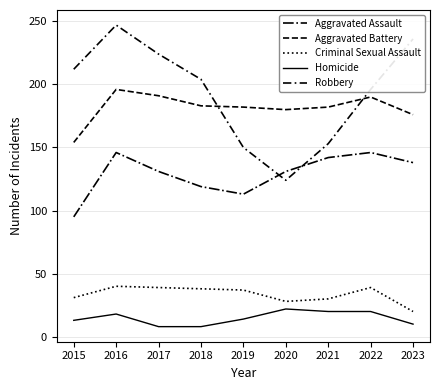

Which category has the highest value across all series?

2016